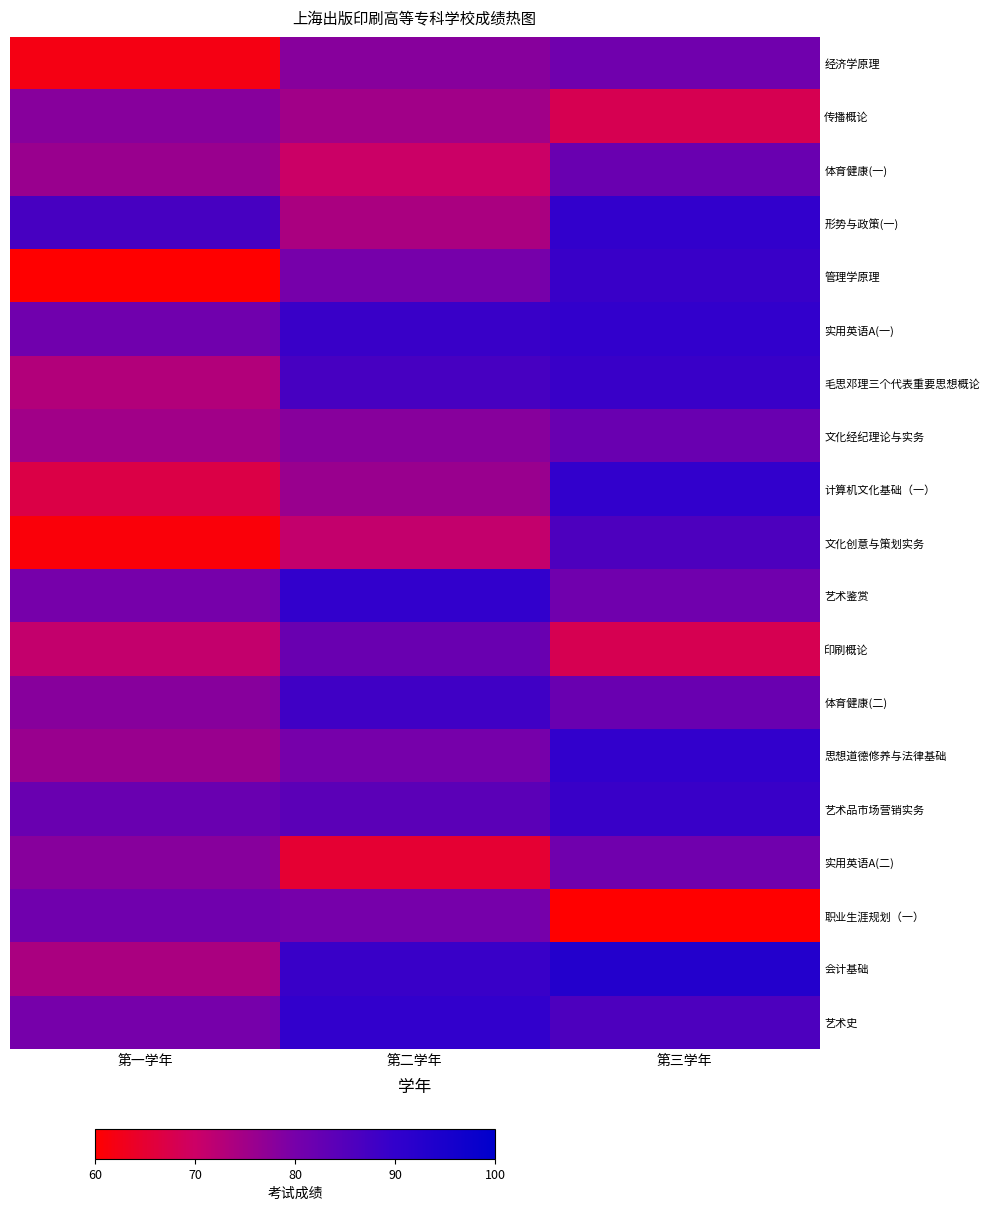

Between 第一学年 and 第二学年, which series saw the biggest shift?

管理学原理